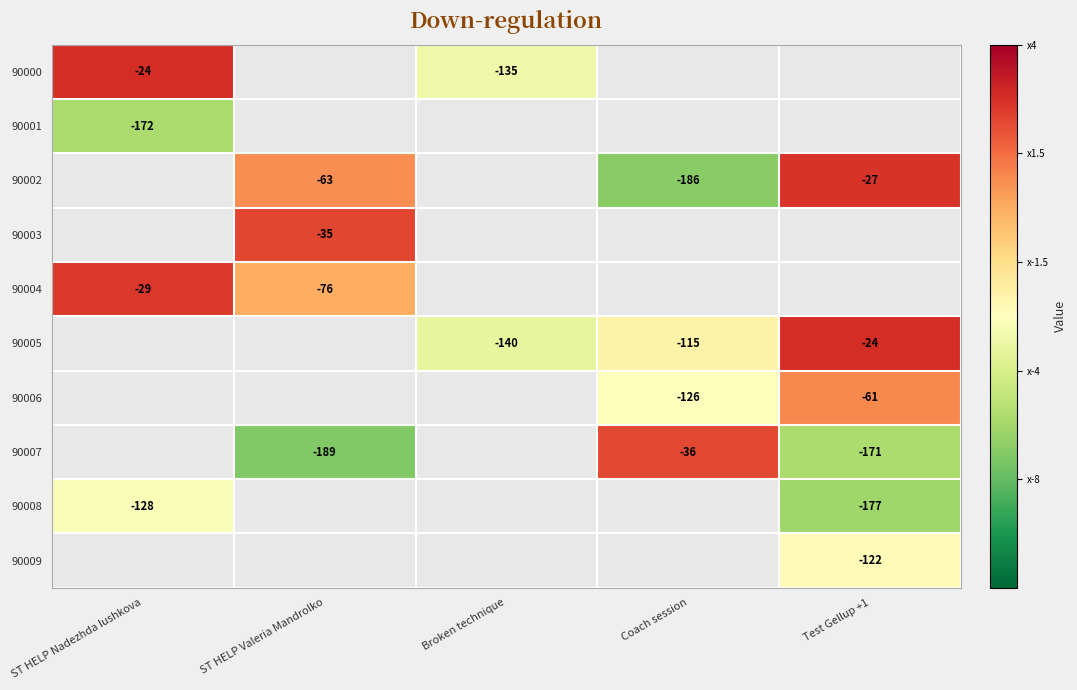

The 90002 series shows -39 at ST HELP Valeria Mandrolko. True or false?

False